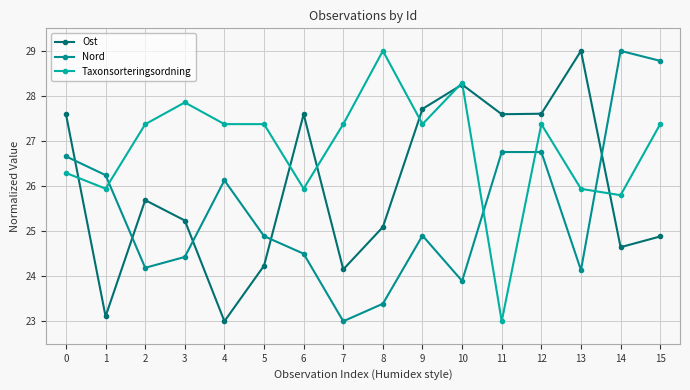

How many interior local valleys does the Nord series have?

4